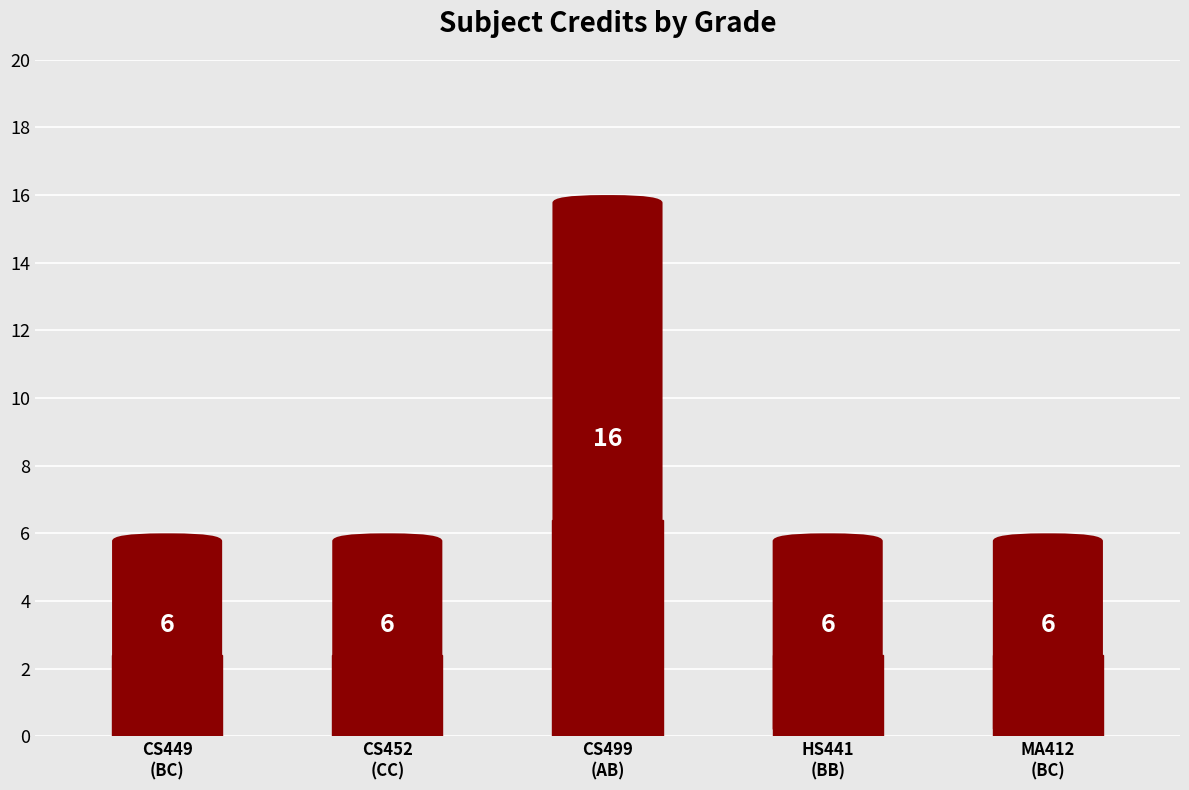

What is the label of the 2nd bar from the left?

CS452
(CC)